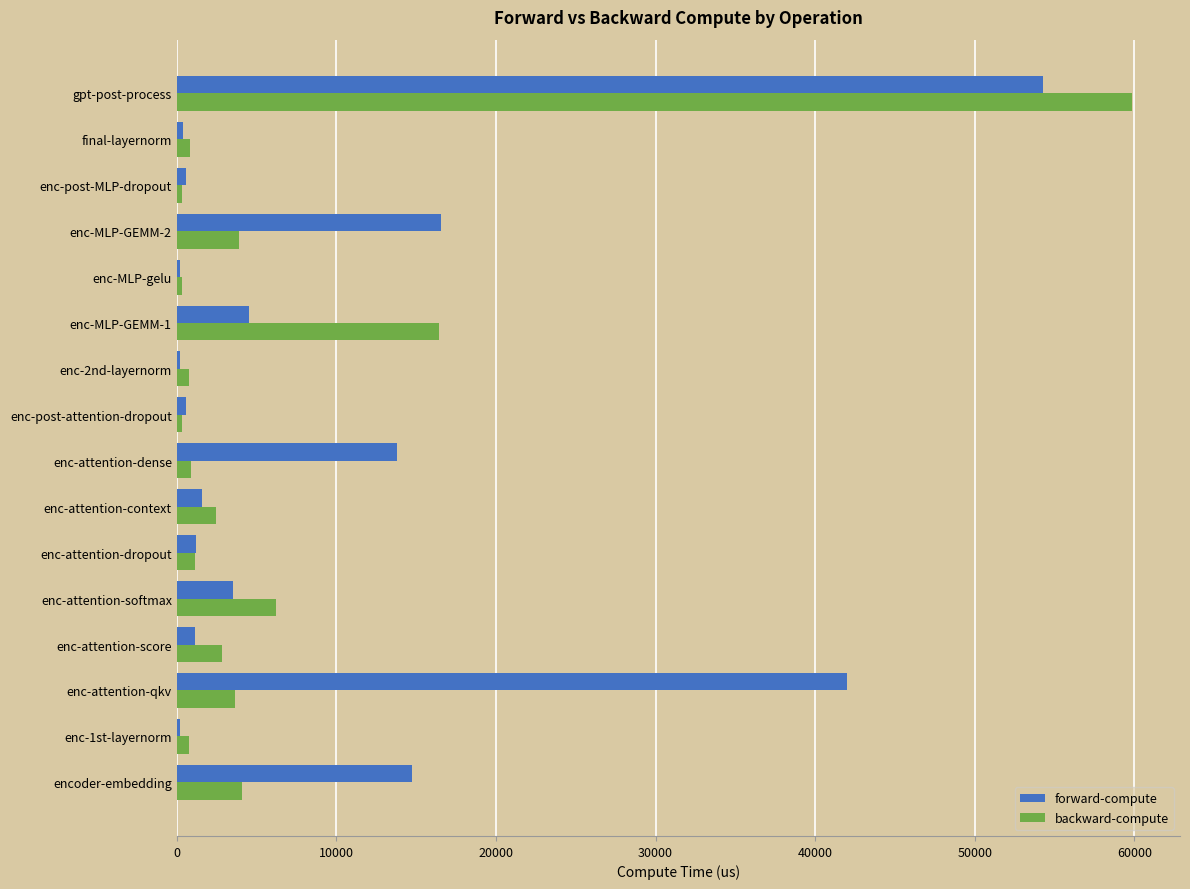

Where is backward-compute nearest to the value 30095?

enc-MLP-GEMM-1